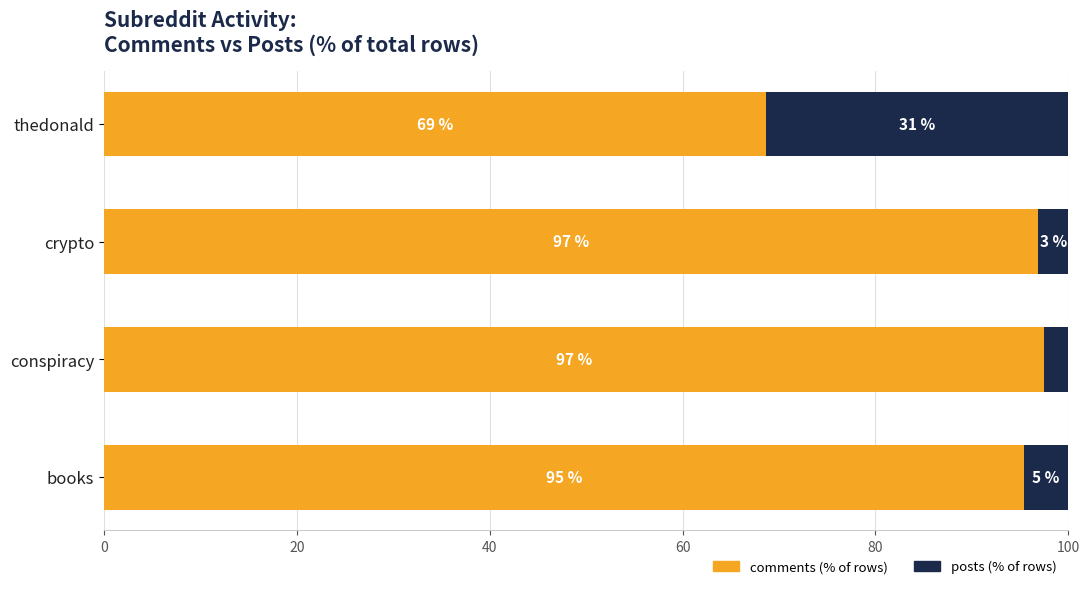

What is the total value across all series at crypto?

100.0